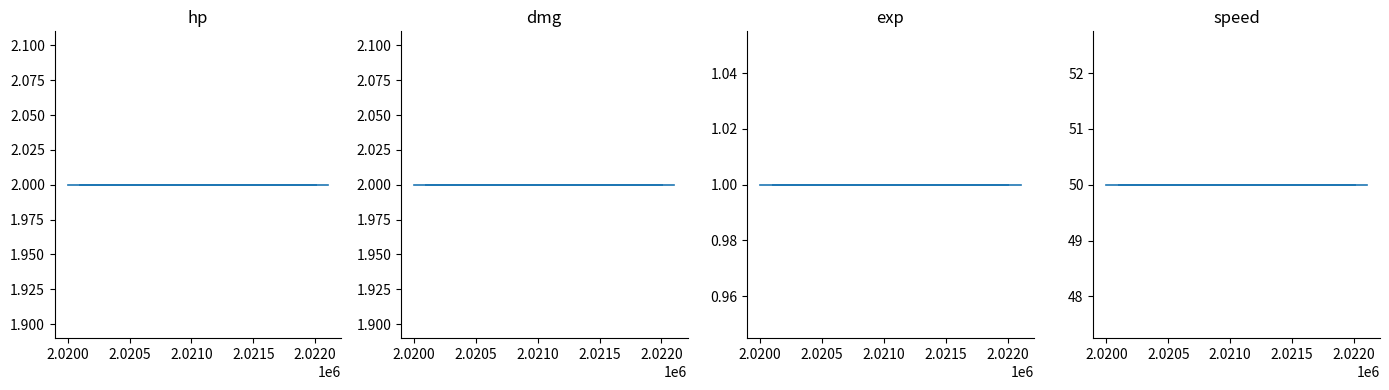

Is it true that dmg equals 1 at 2.0225?

False